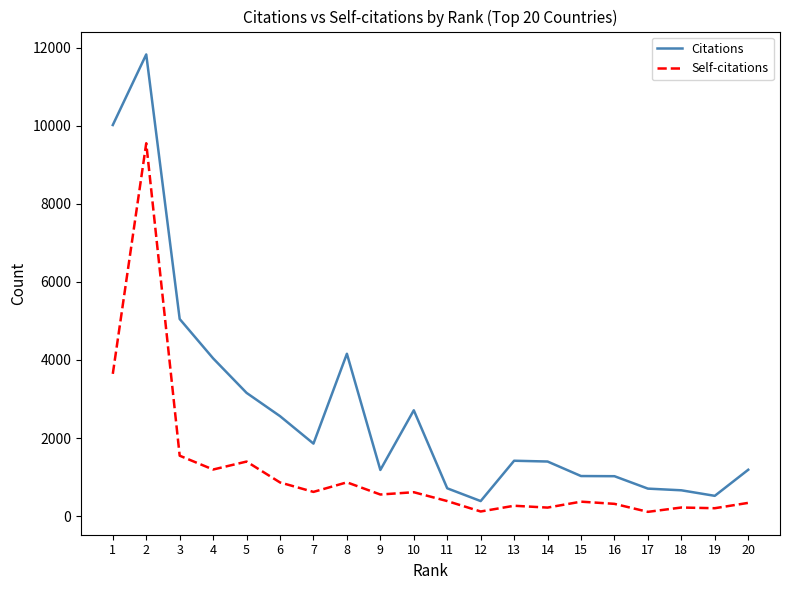

The value of Citations at 15 is 1027. True or false?

True